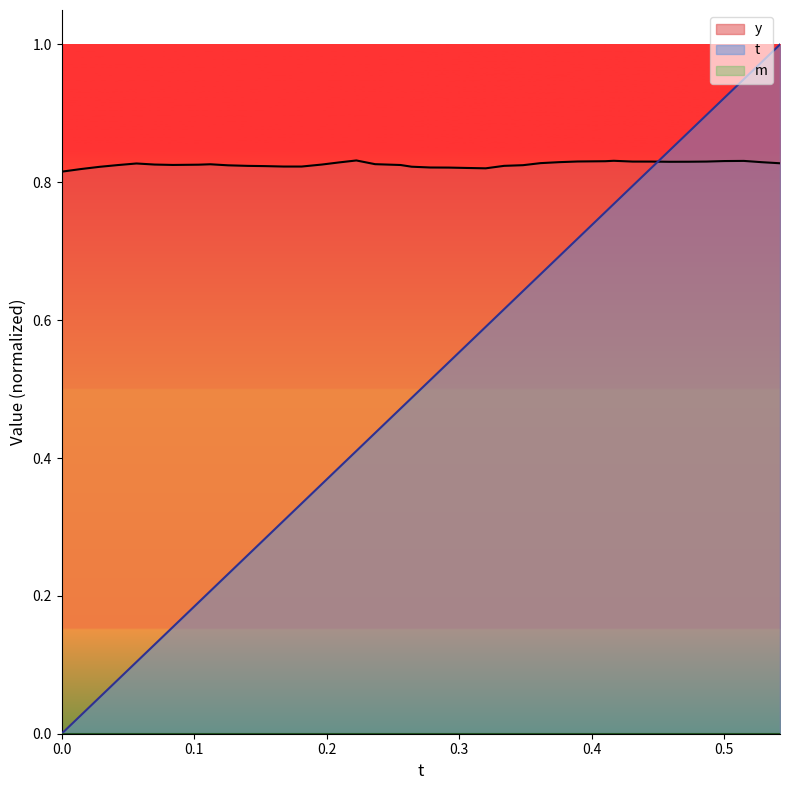

True or false: y and t cross at least once.

True